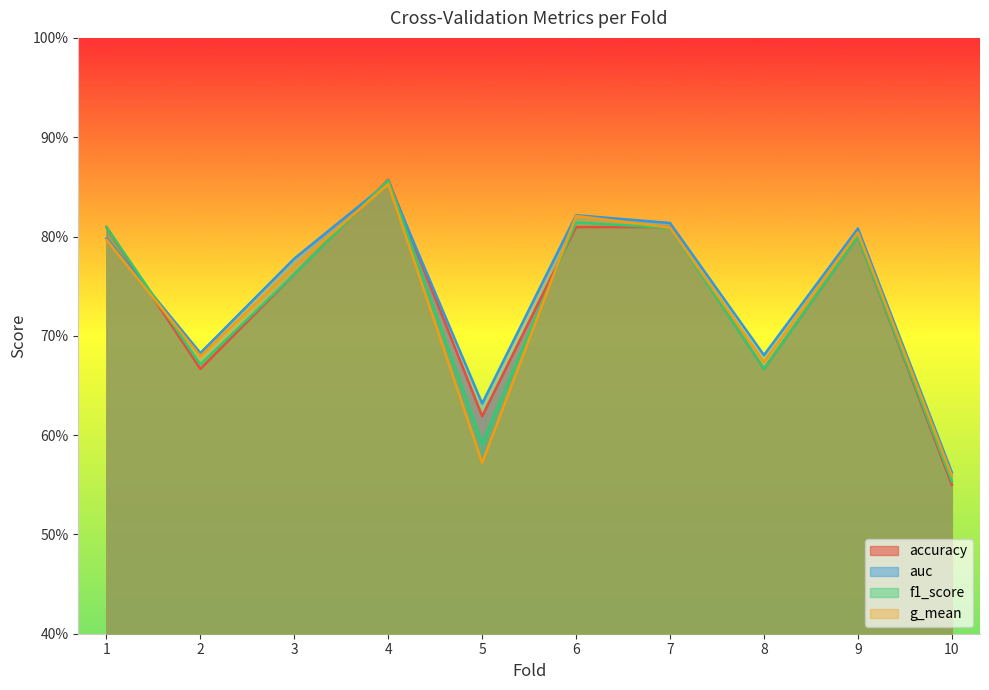

Is the value of auc at 3 greater than the value of accuracy at 7?

No